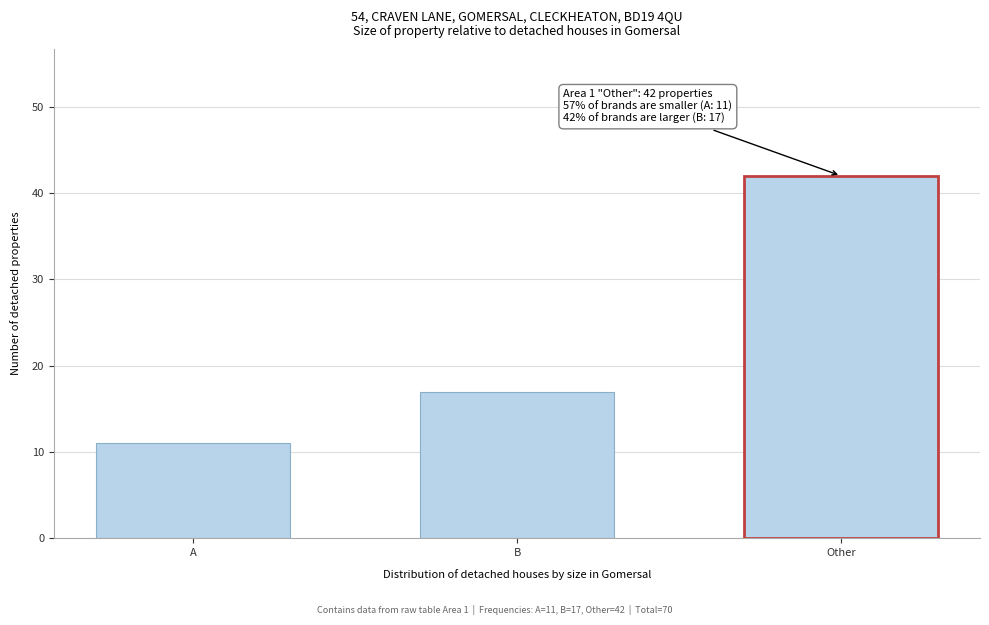

Reading left to right, what are all the values shown in this chart?

11	17	42